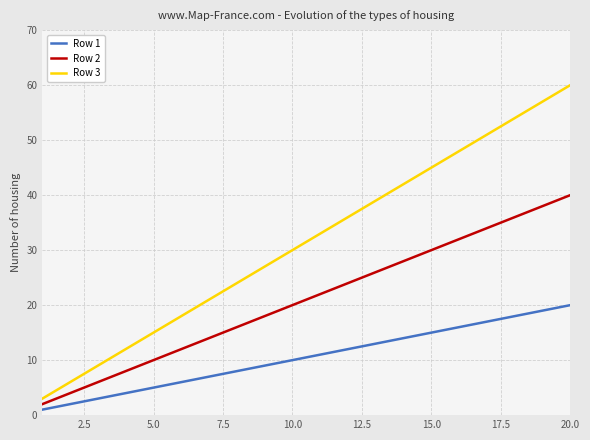

What is the minimum value for Row 3?

3